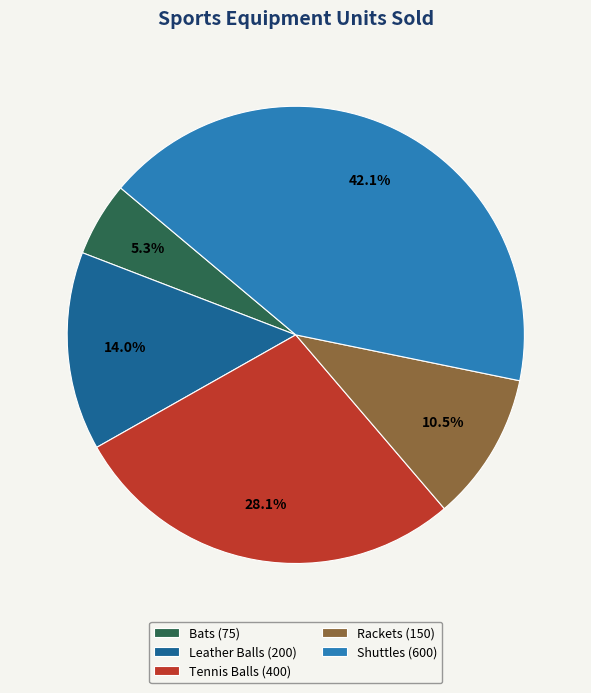

Does any single category account for the majority?

No